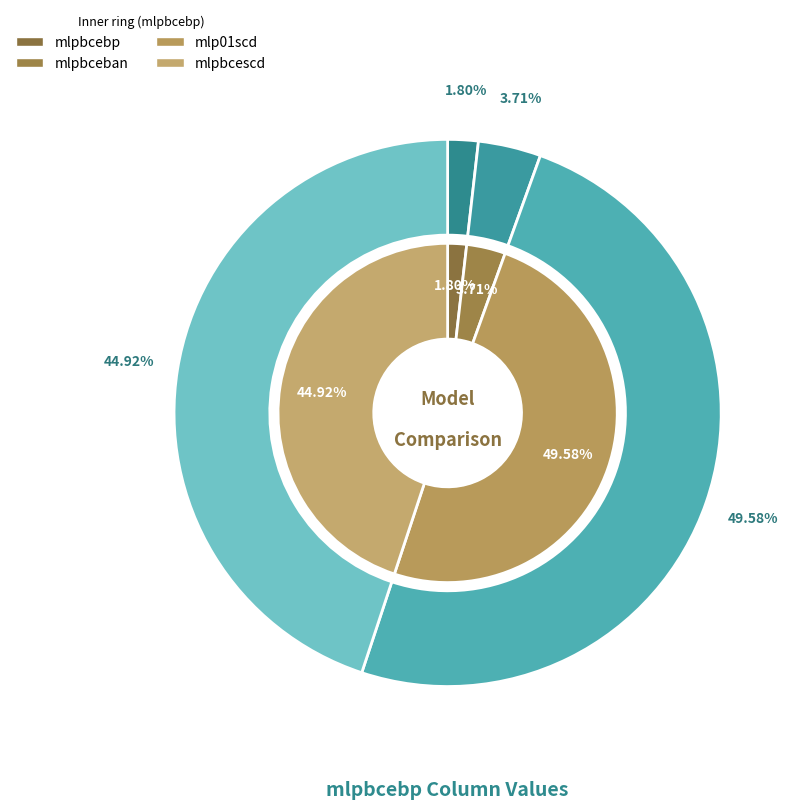

What percentage is the mlpbceban slice, to the nearest percent?

4%